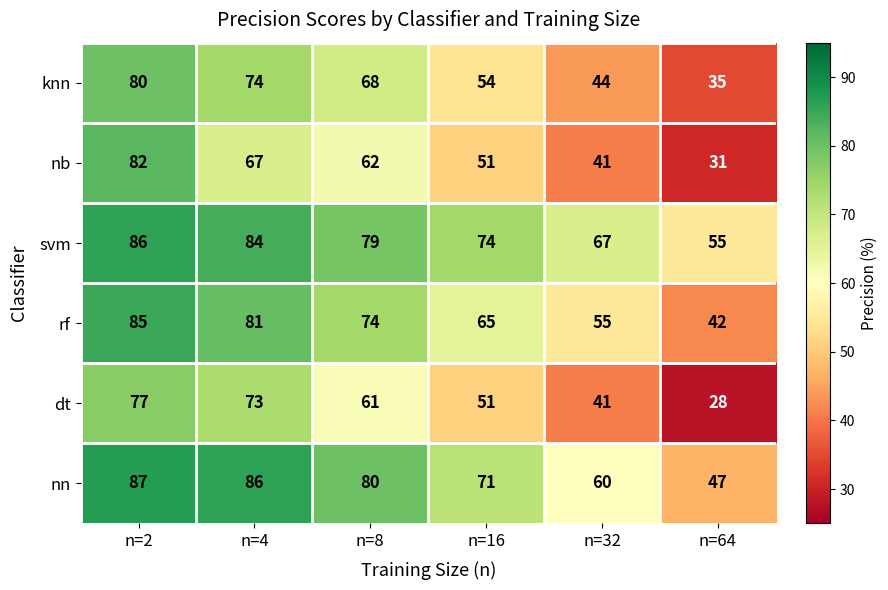

The svm series shows 56 at n=2. True or false?

False